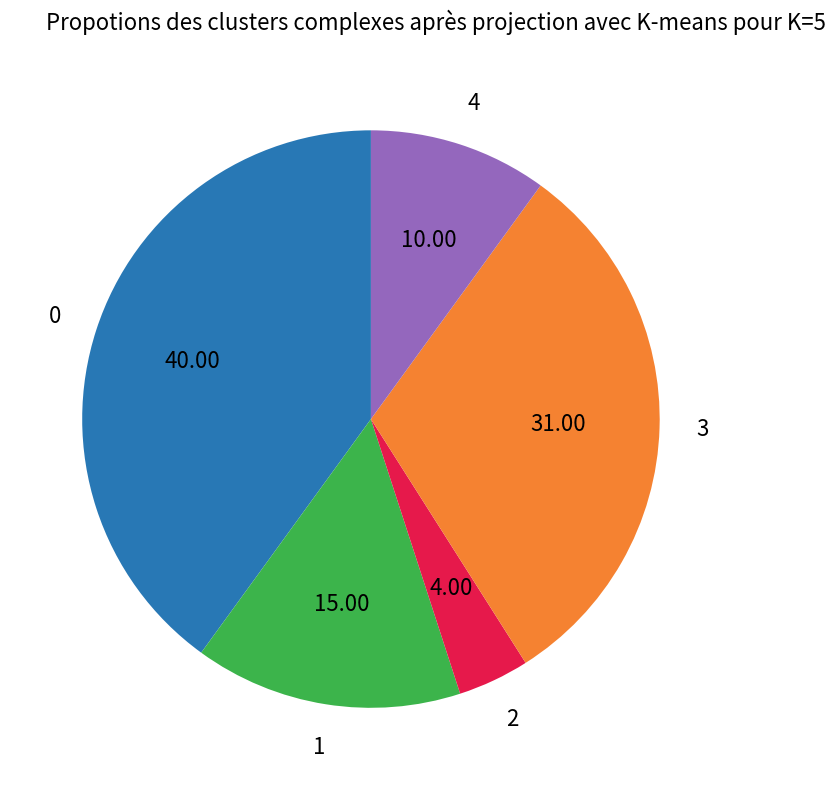

Does any single category account for the majority?

No